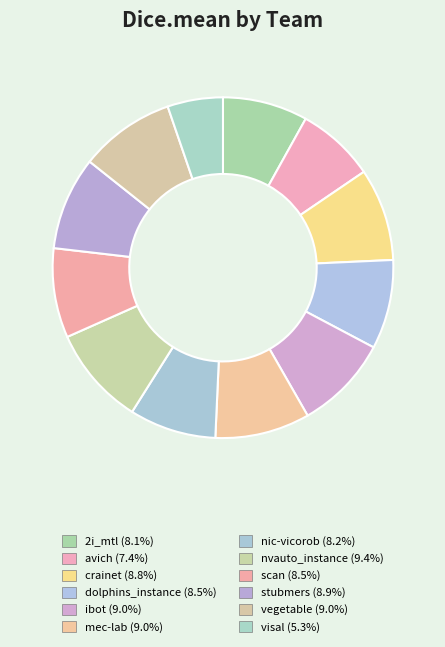

Does avich account for over 50% of the chart?

No